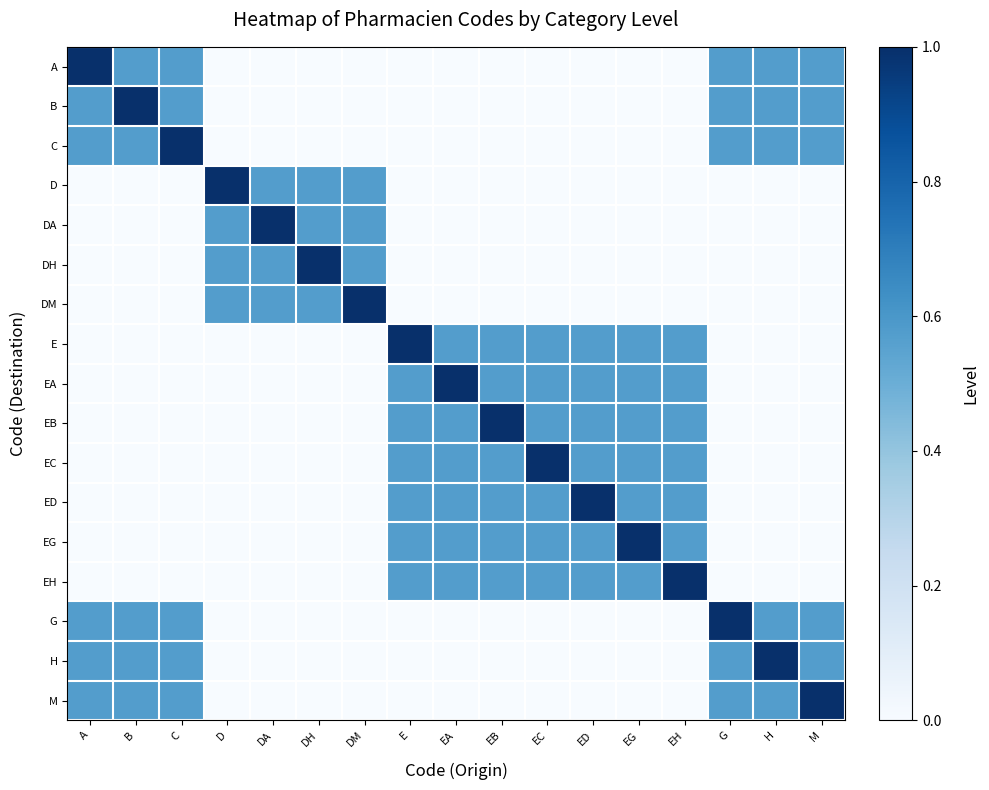

How many data points does each series have?

17